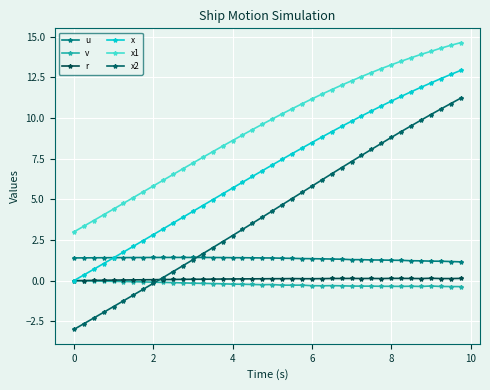

How many lines are shown in the chart?

6